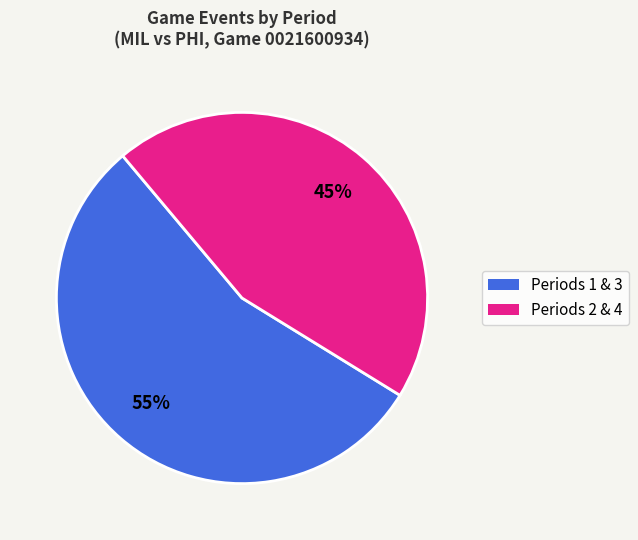

Is there a majority slice in this chart?

Yes